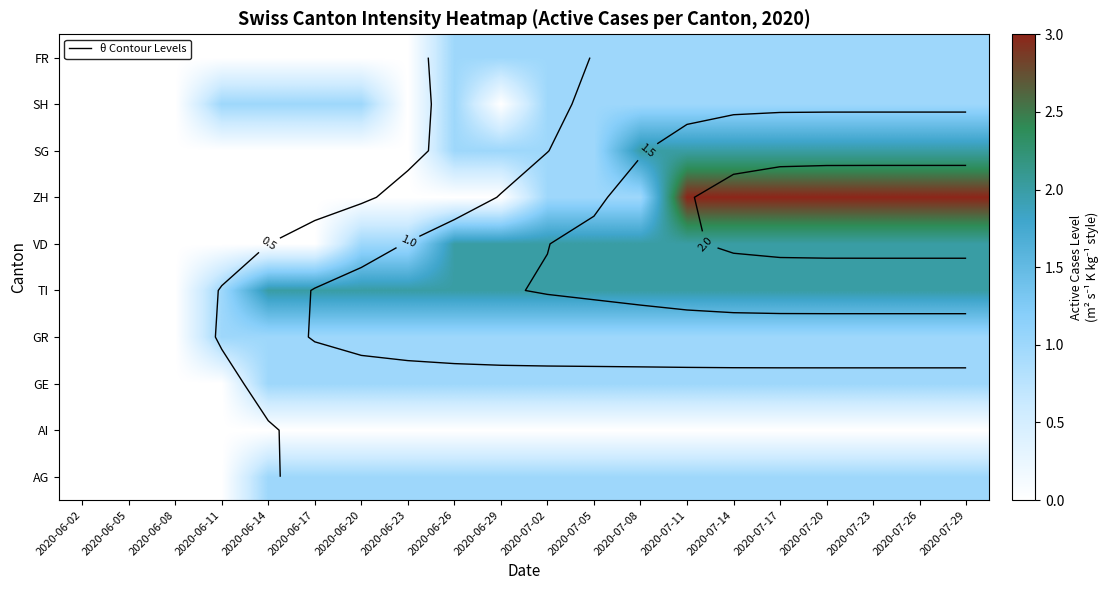

True or false: ZH has a value of 1 at 2020-07-02.

False